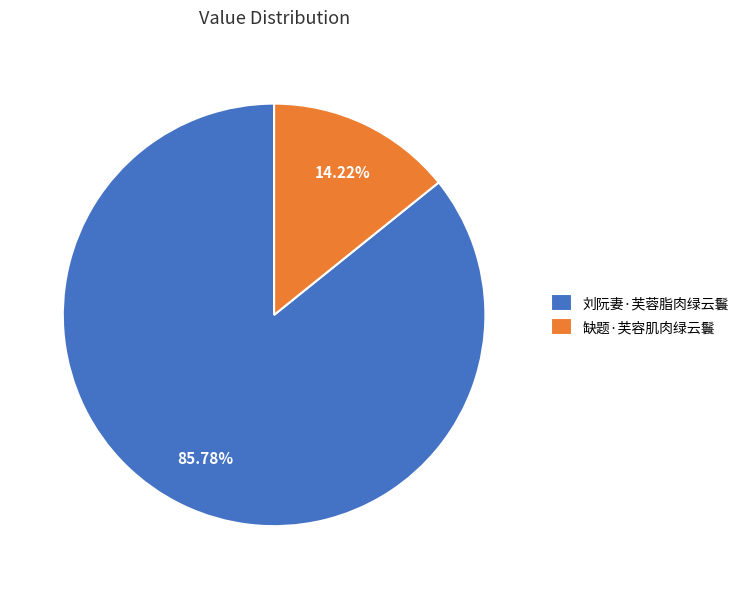

Rank the categories by value from lowest to highest.

缺题·芙容肌肉绿云鬟, 刘阮妻·芙蓉脂肉绿云鬟